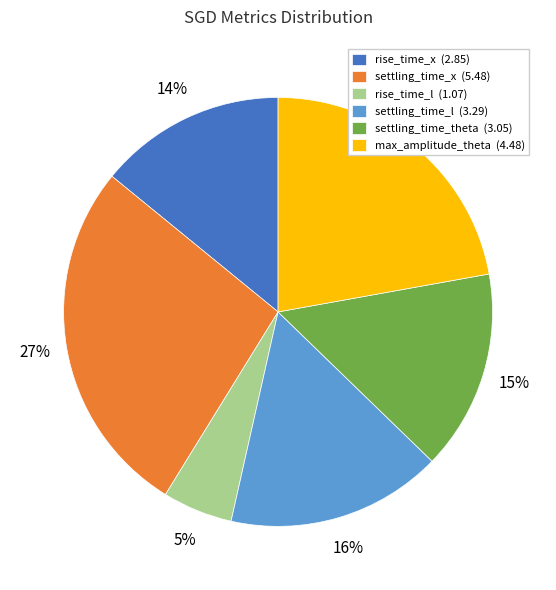

What is the ratio of the value at rise_time_x to the value at max_amplitude_theta?

0.6